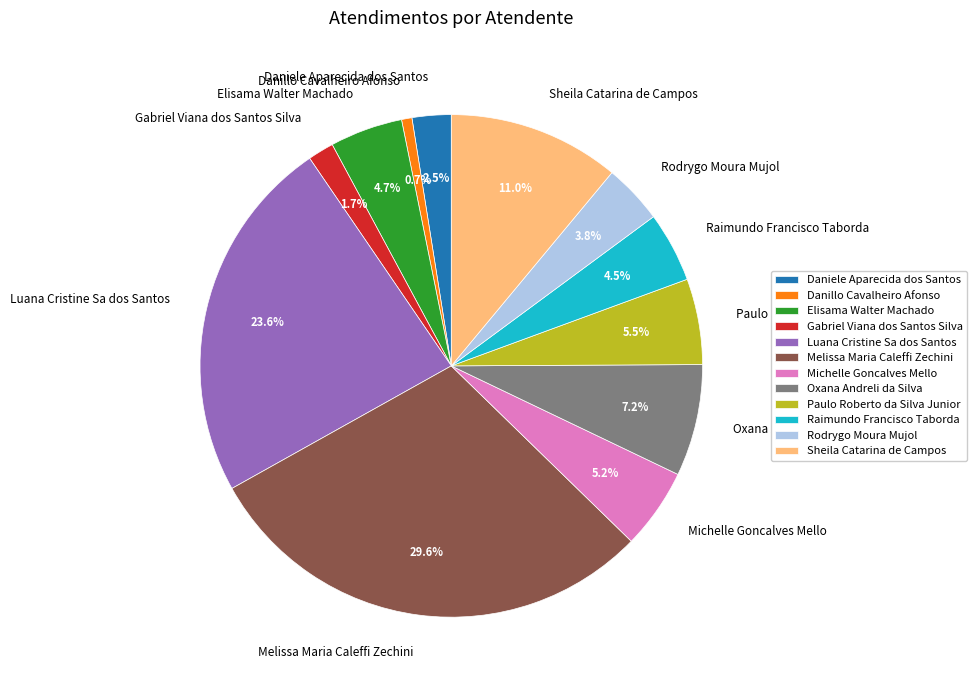

Does Daniele Aparecida dos Santos account for over 50% of the chart?

No